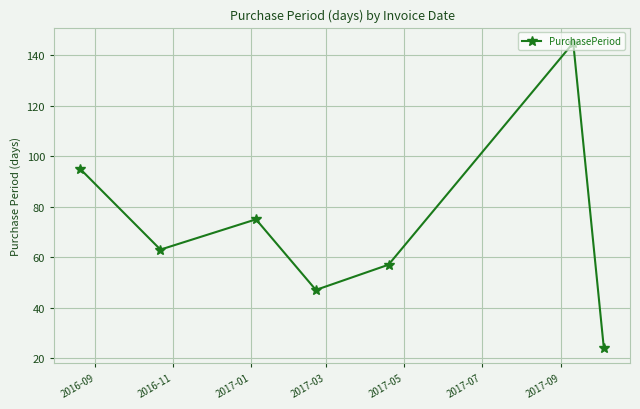

Is this an area chart (filled region under the line)?

No